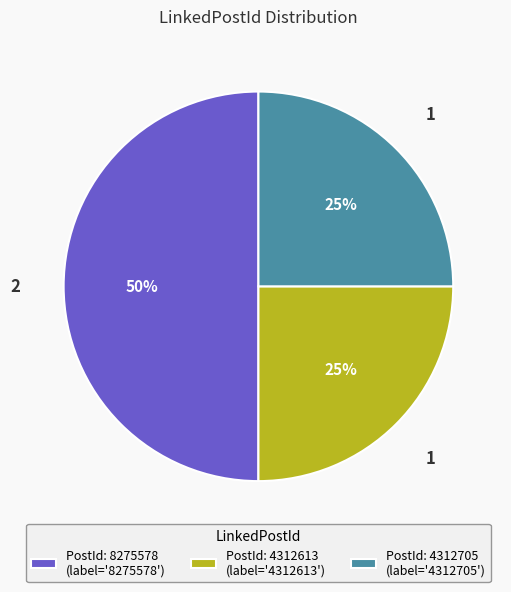

To the nearest percent, what is the average slice percentage?

33%